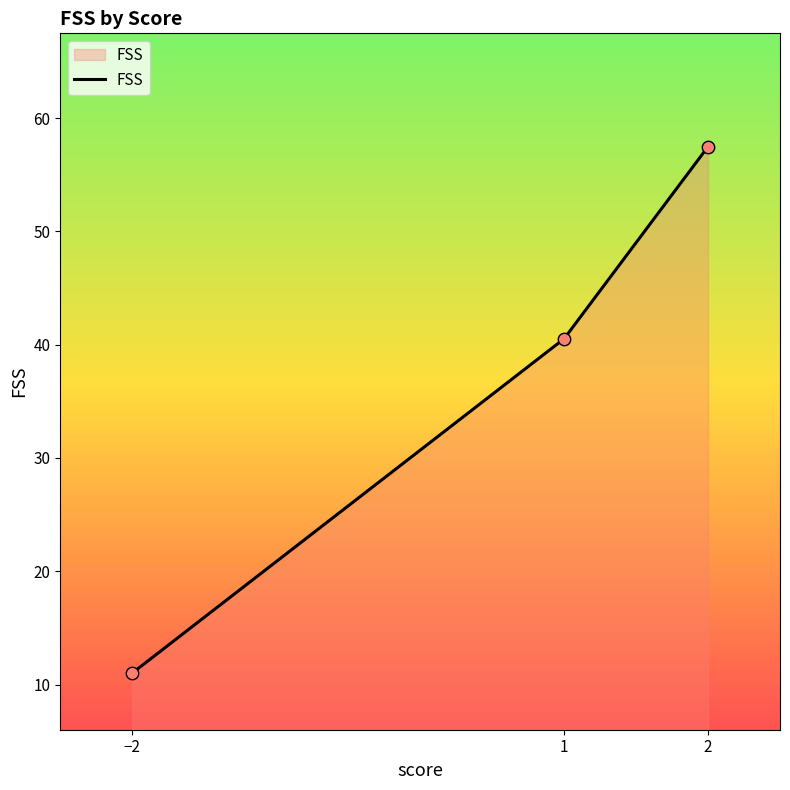

What is the change in value from 1 to 2?

+17.0